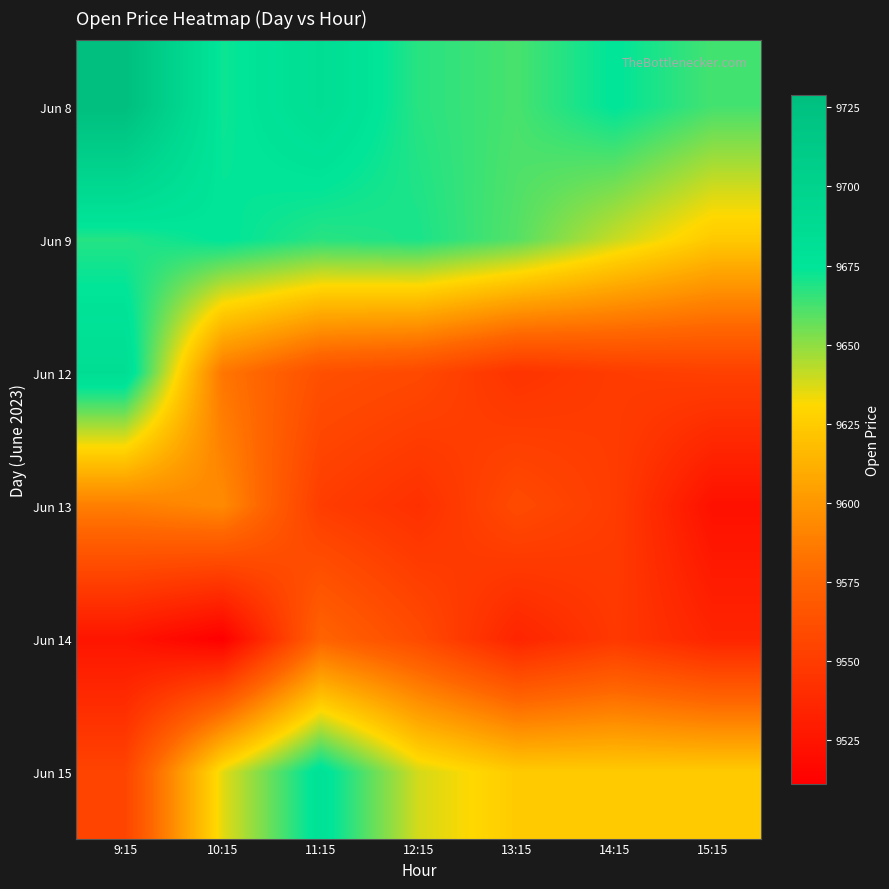

How many distinct data groups are displayed?

6